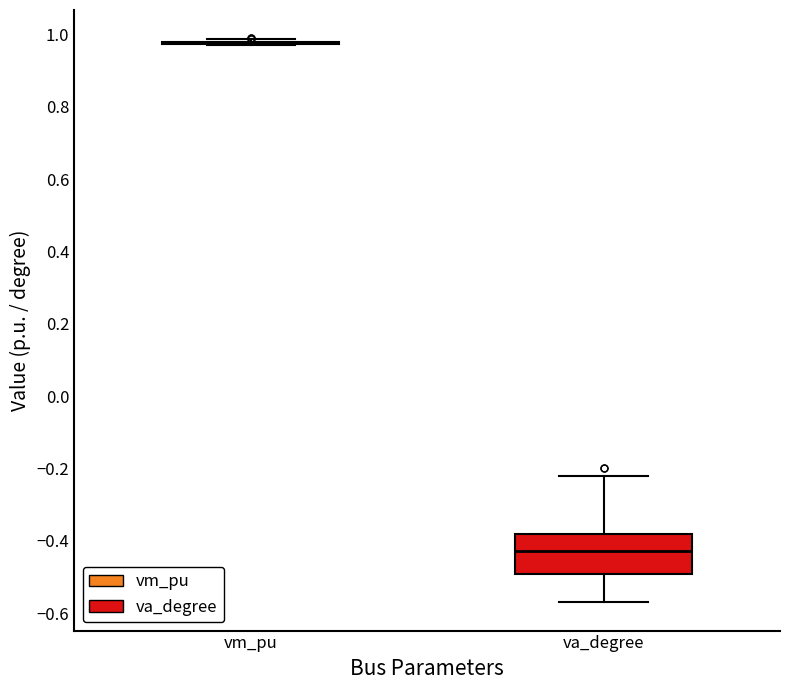

Reading left to right, transcribe this box plot: for each box, give where its median line is, the range the box spans, and where its two whiskers end, as read against the y-axis. The values are not printed on the chart, so give them approximately, as read against the axis.

vm_pu: box collapsed to a line at 0.98, whiskers 0.98 to 0.98
va_degree: median -0.42, box -0.50 to -0.38, whiskers -0.56 to -0.22